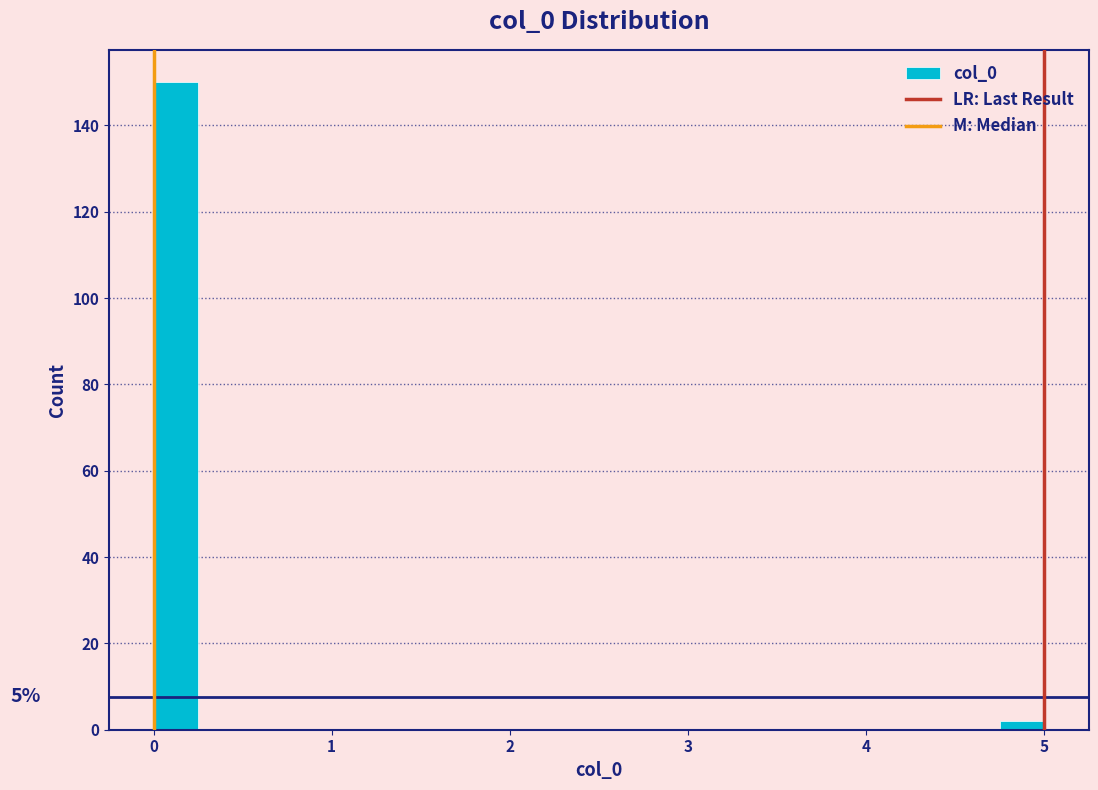

Around what value on the x-axis is the tallest bar? Give the approximate position of its centre, as read against the axis.

0.1